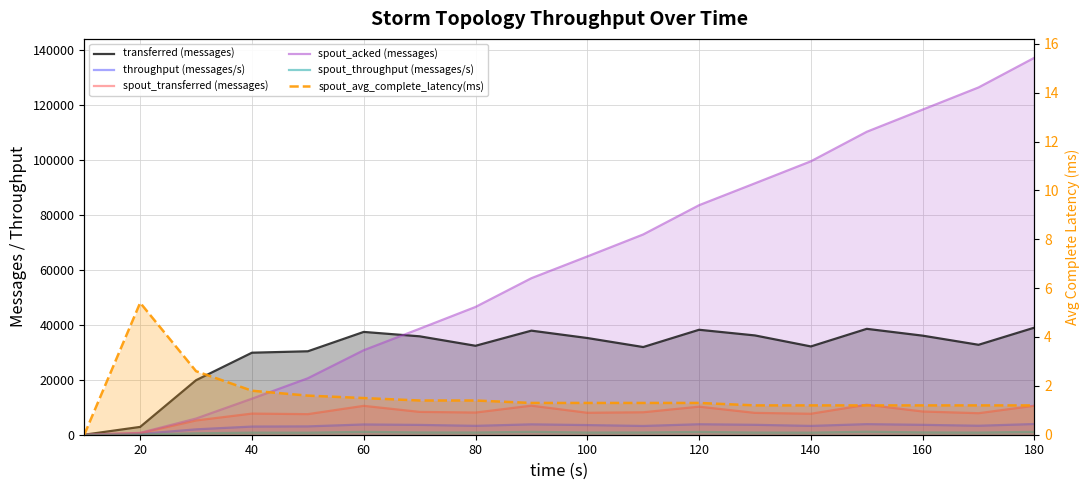

At which label does spout_throughput (messages/s) first exceed 804?

60